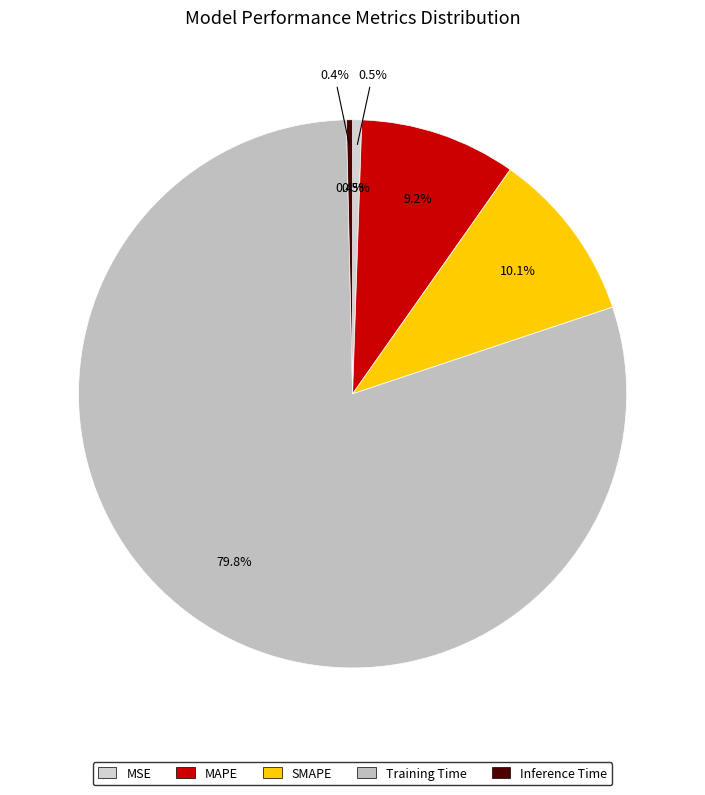

The MAPE slice represents 18% of the pie. True or false?

False